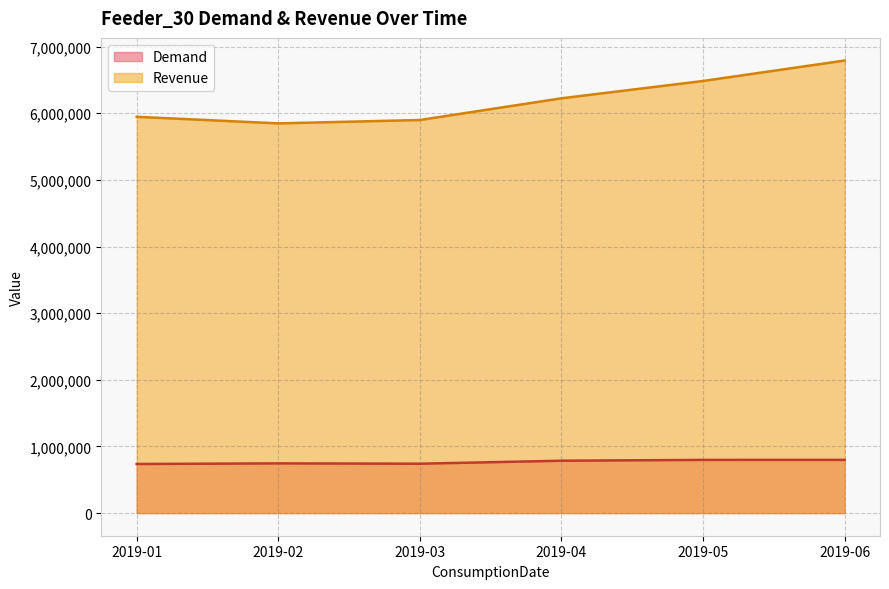

Is it true that Demand equals 741074.5 at 2019-03?

True